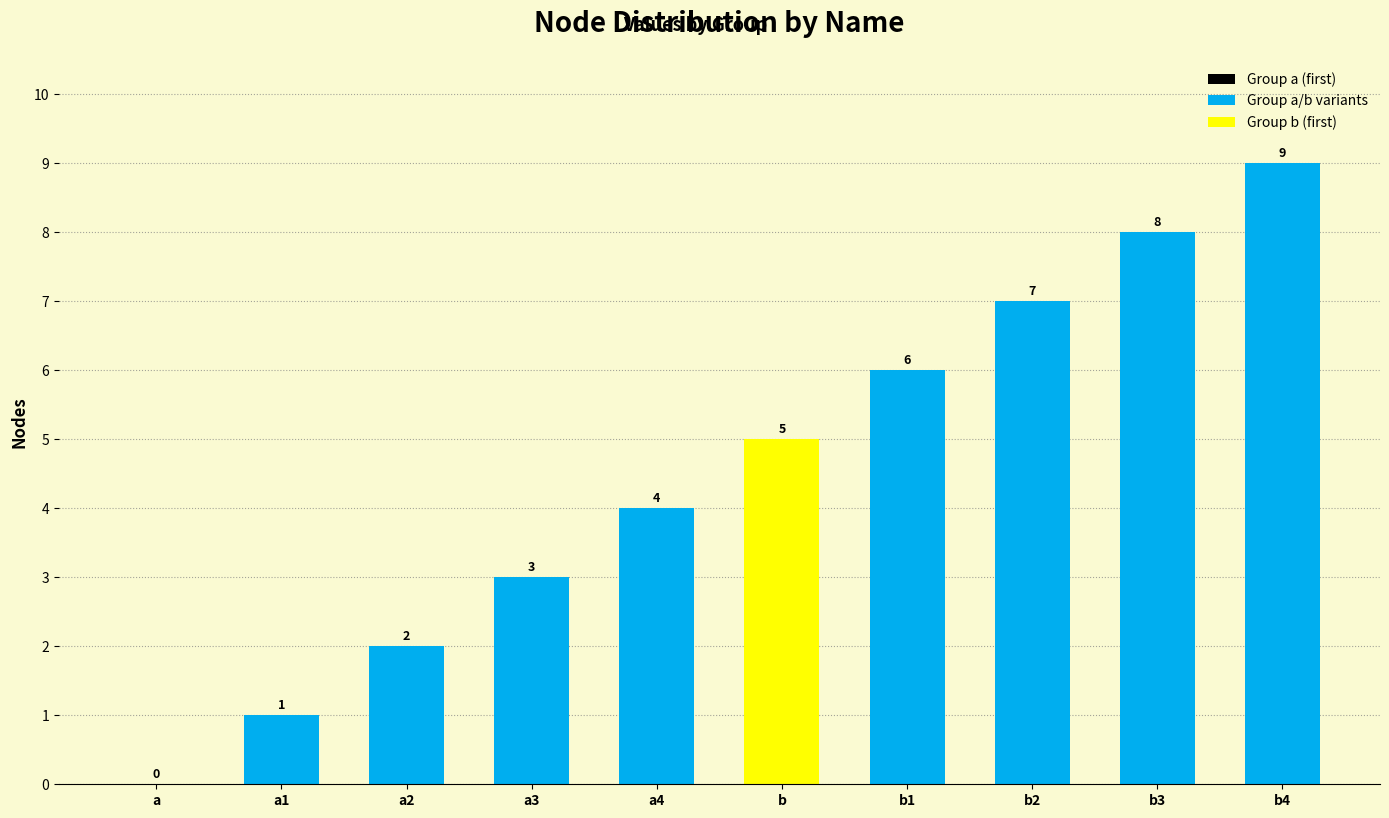

Reading left to right, list all the values displayed in this chart.

a=0	a1=1	a2=2	a3=3	a4=4	b=5	b1=6	b2=7	b3=8	b4=9